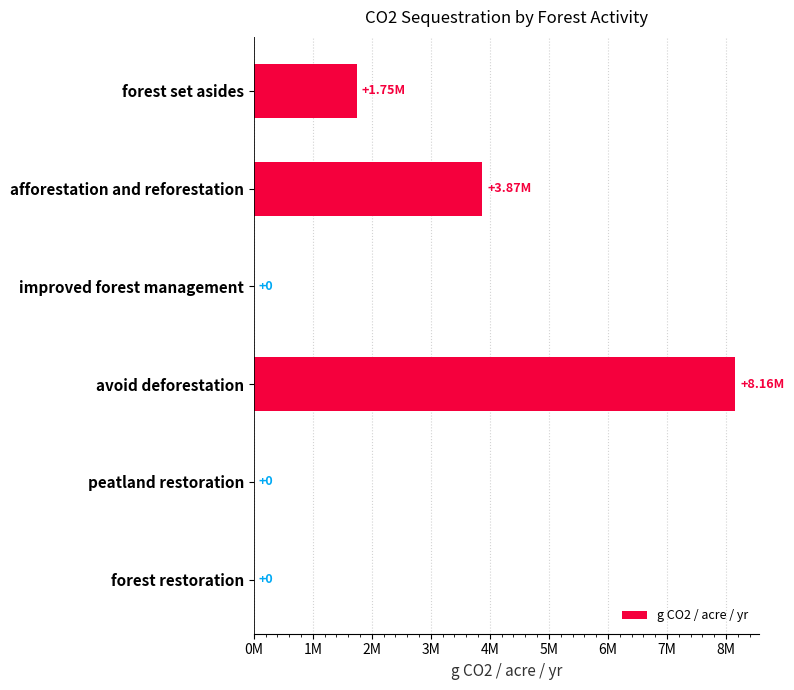

What is the sum of all values?

13775191.8